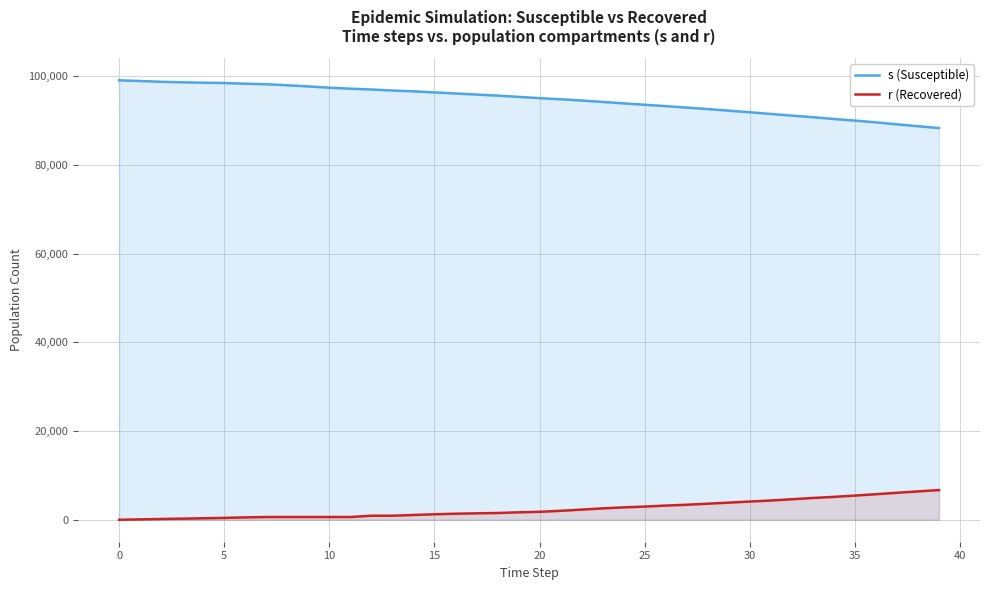

What is the total value across all series at 36?

95350